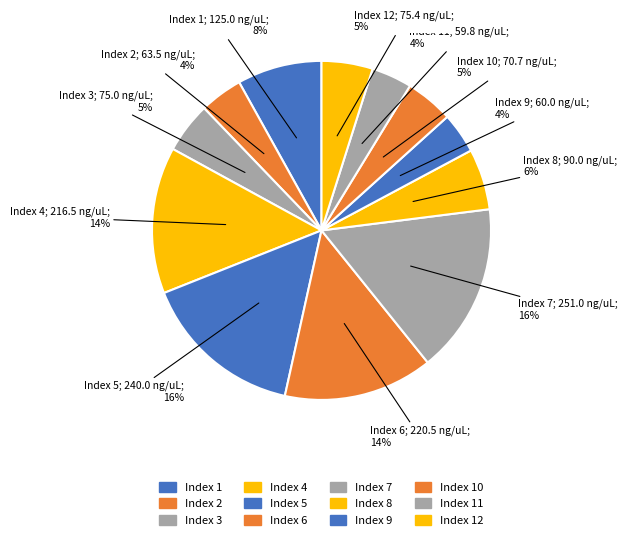

How many slices are in this pie chart?

12